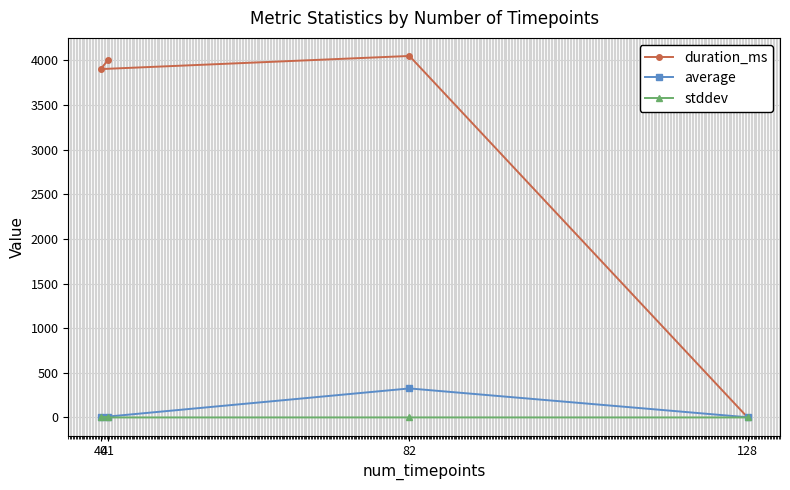

At how many categories does at least one series exceed 1843?

3